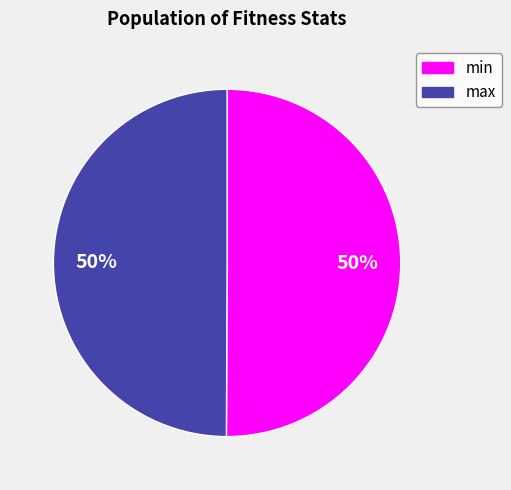

To the nearest percent, what is the average slice percentage?

50%